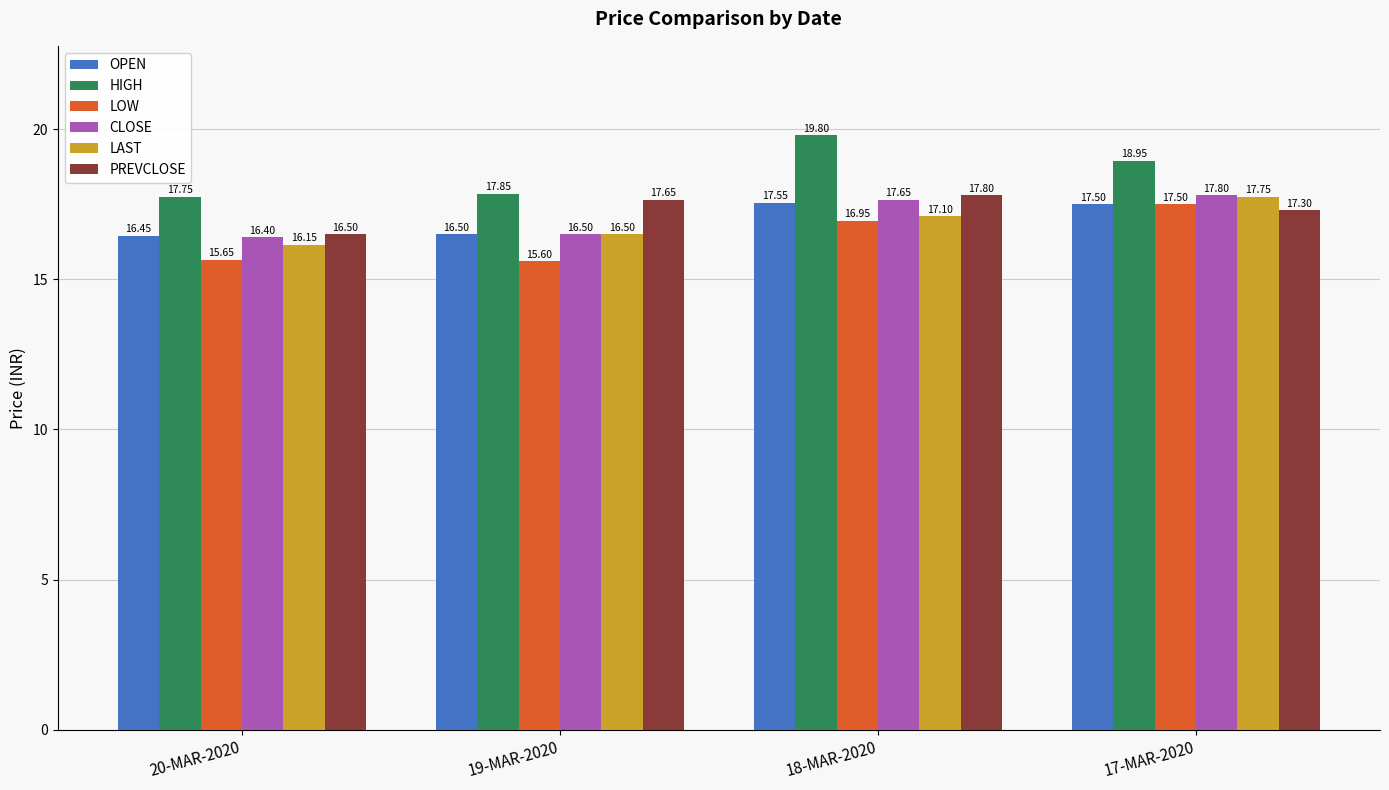

Are the bars horizontal?

No